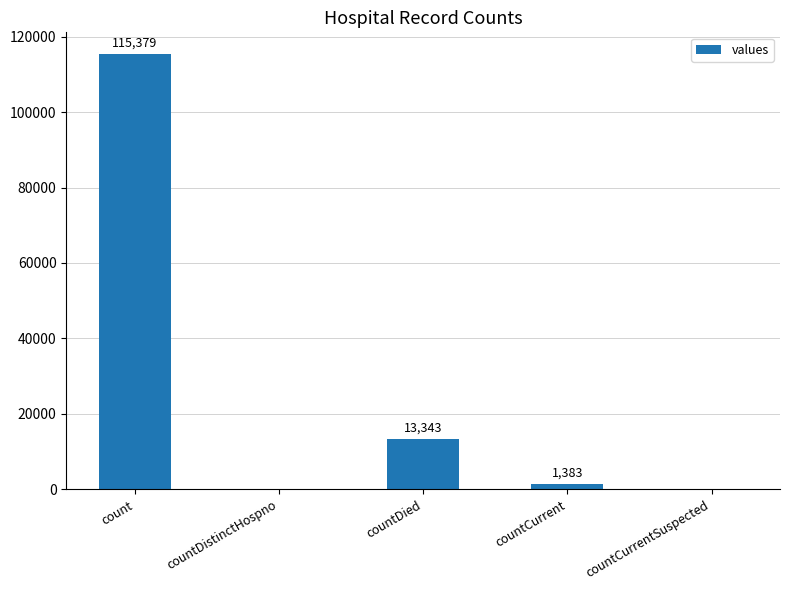

Between countCurrentSuspected and countDied, which is larger?

countDied